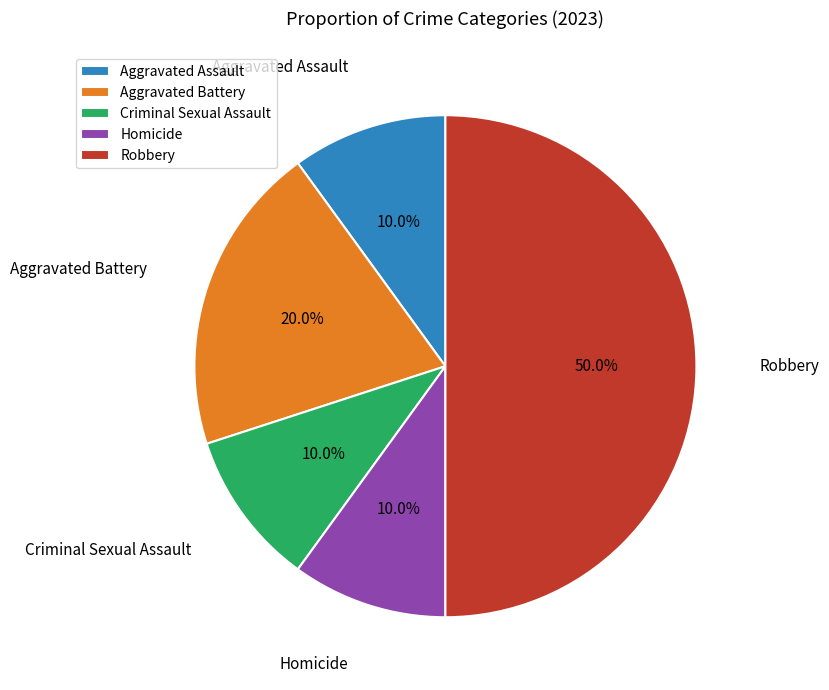

The Robbery slice represents 62% of the pie. True or false?

False